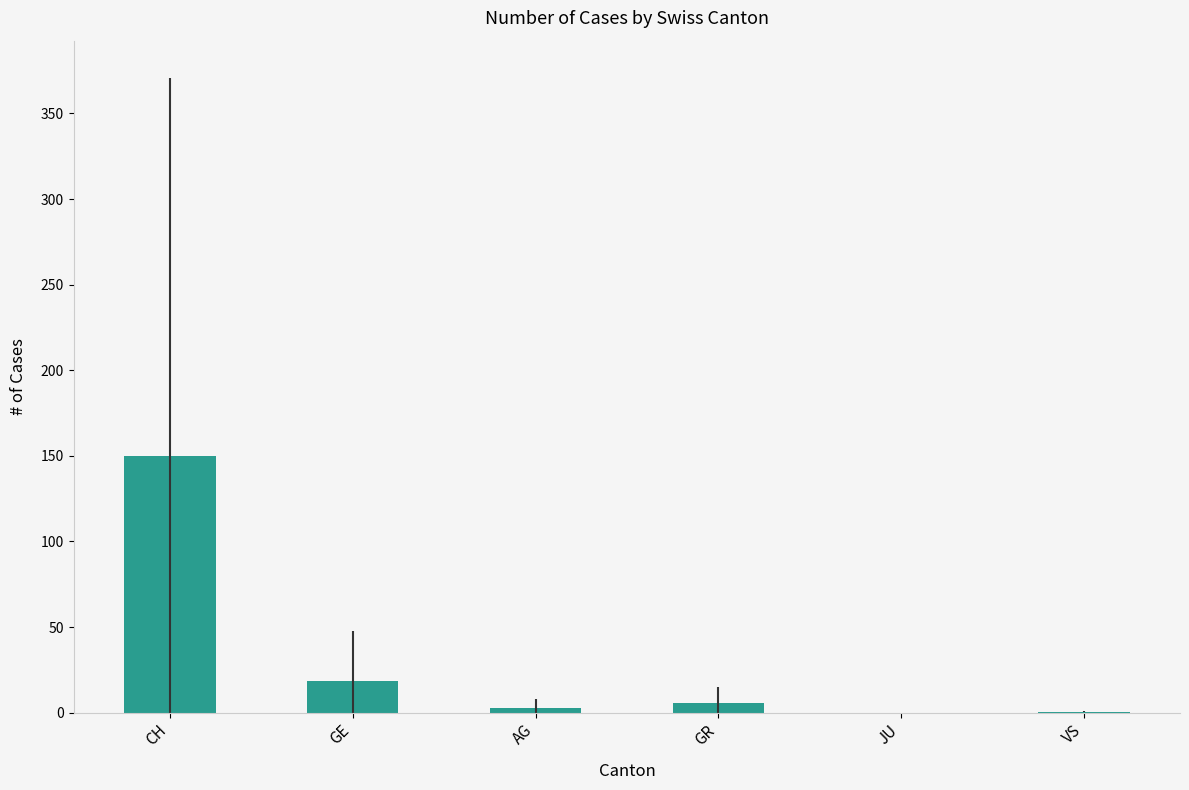

The value at GR is 5.9. True or false?

True